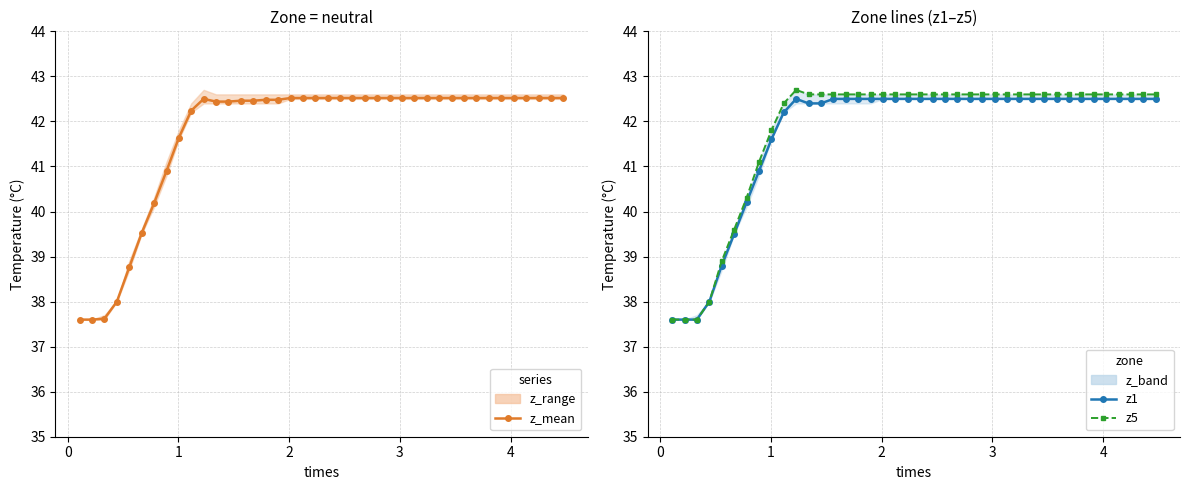

At how many categories does at least one series exceed 38?

36